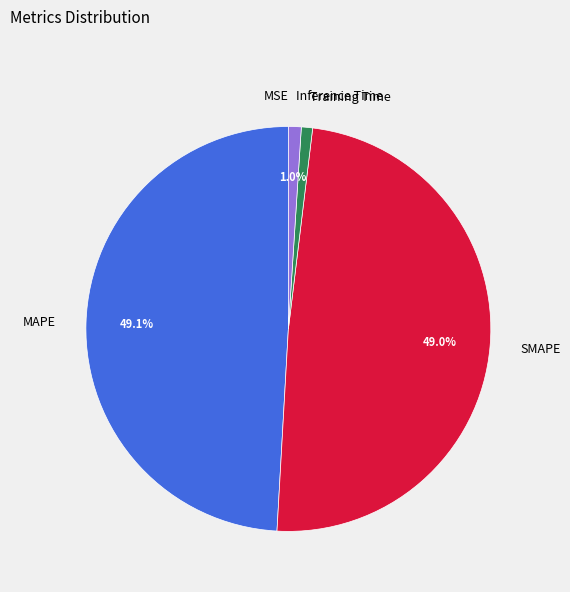

True or false: Inference Time accounts for 1% of the total.

True